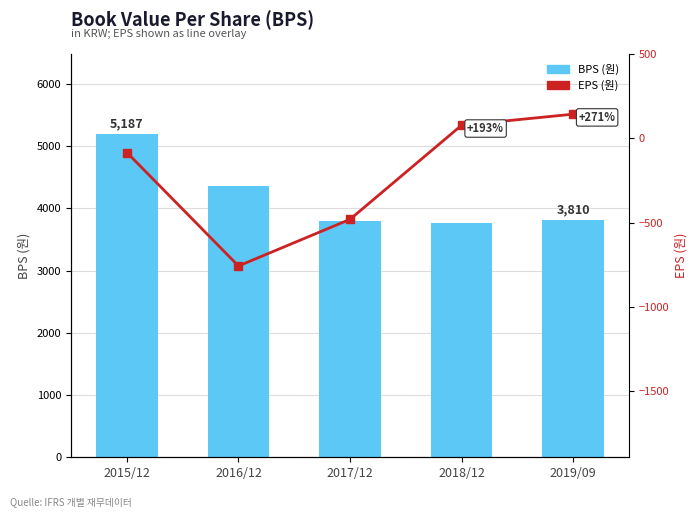

Are the bars grouped side by side (vs. stacked)?

Yes